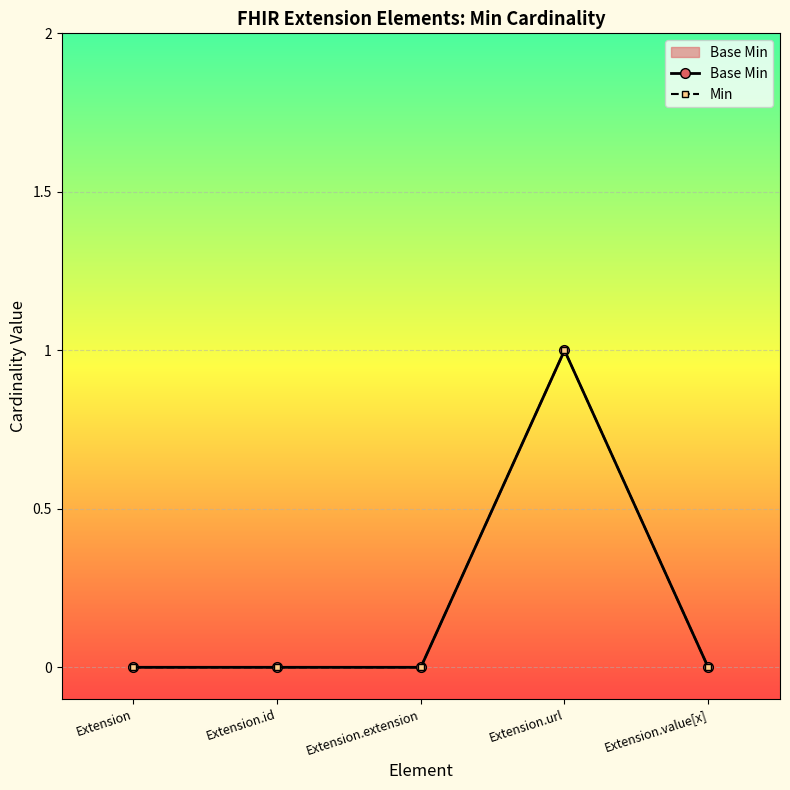

Is the value of Base Min at Extension.url greater than the value of Min at Extension.url?

No